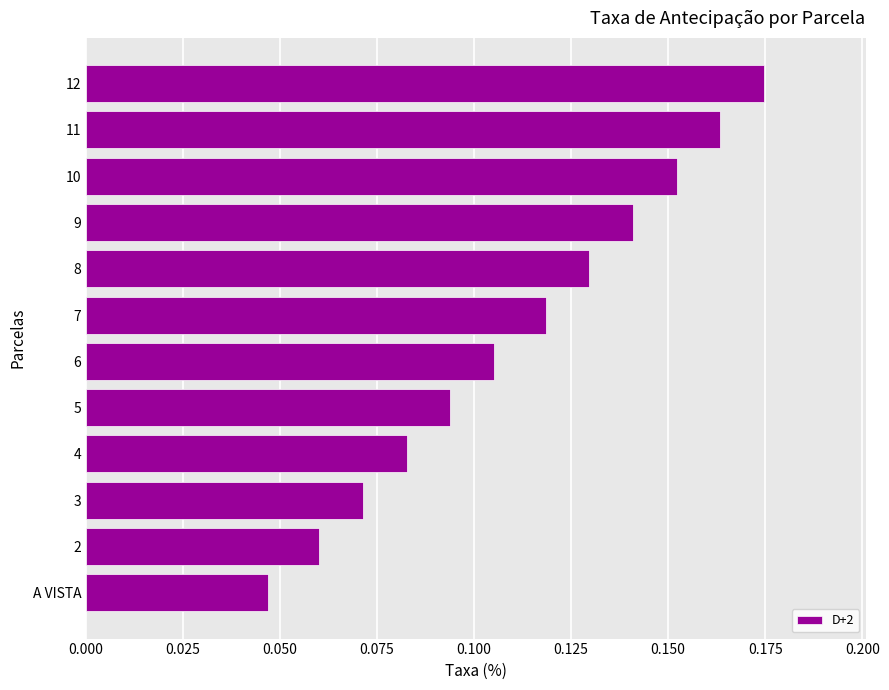

Which has a higher value, 6 or A VISTA?

6